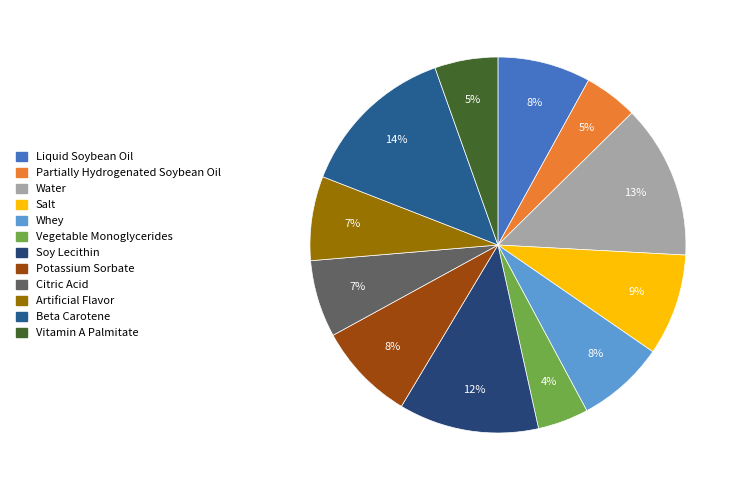

What is the change in value from Partially Hydrogenated Soybean Oil to Potassium Sorbate?

+0.2